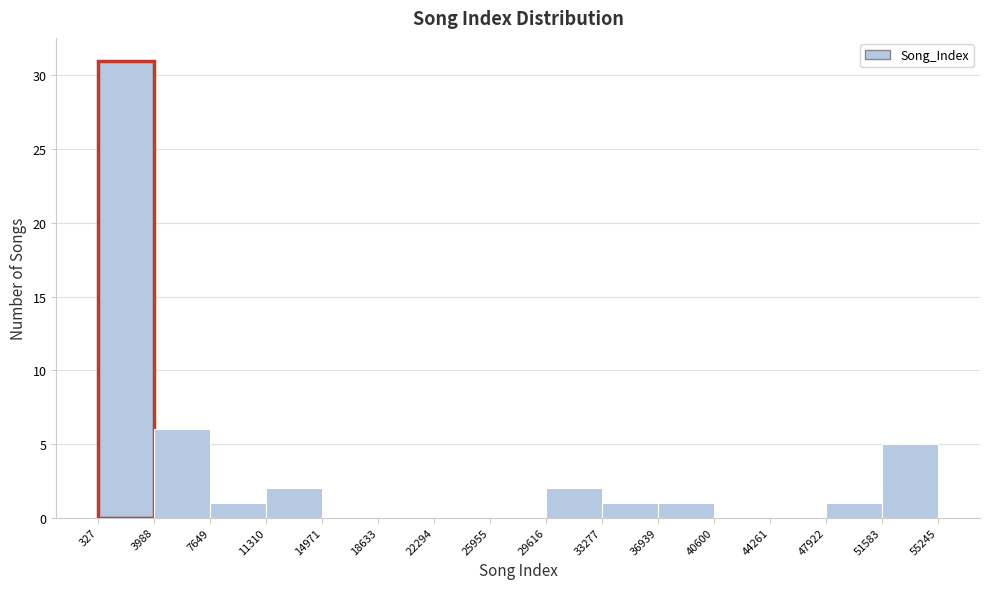

What is the height of the bar covering 36939 to 40600 on the x-axis? The values are not printed on the chart, so give them approximately, as read against the axis.

1